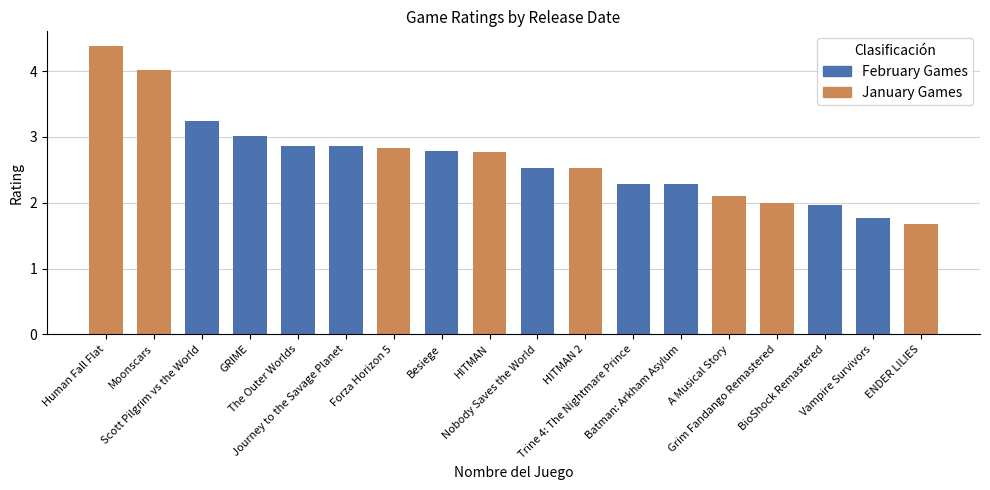

What is the greatest value displayed?

4.4